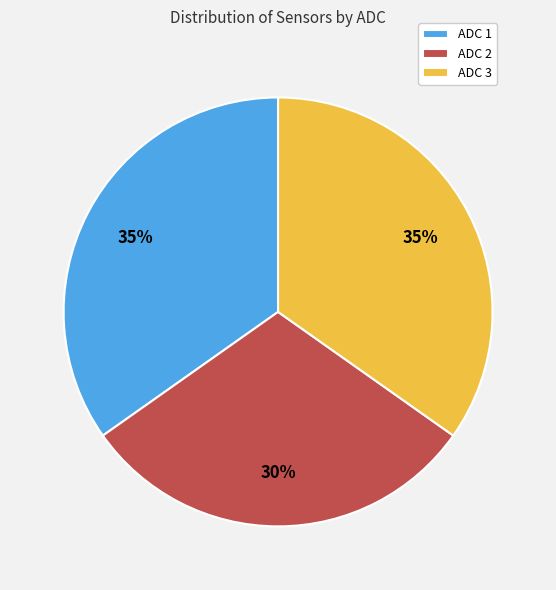

The ADC 2 slice represents 30% of the pie. True or false?

True